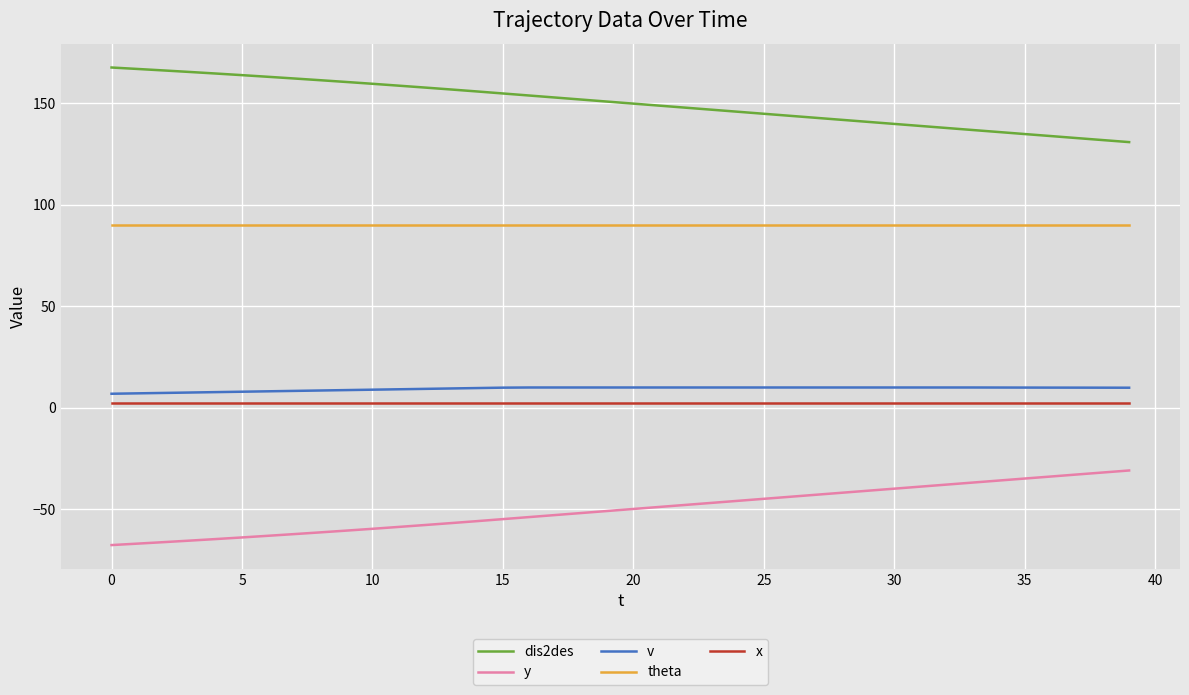

What is the greatest value displayed?

167.6